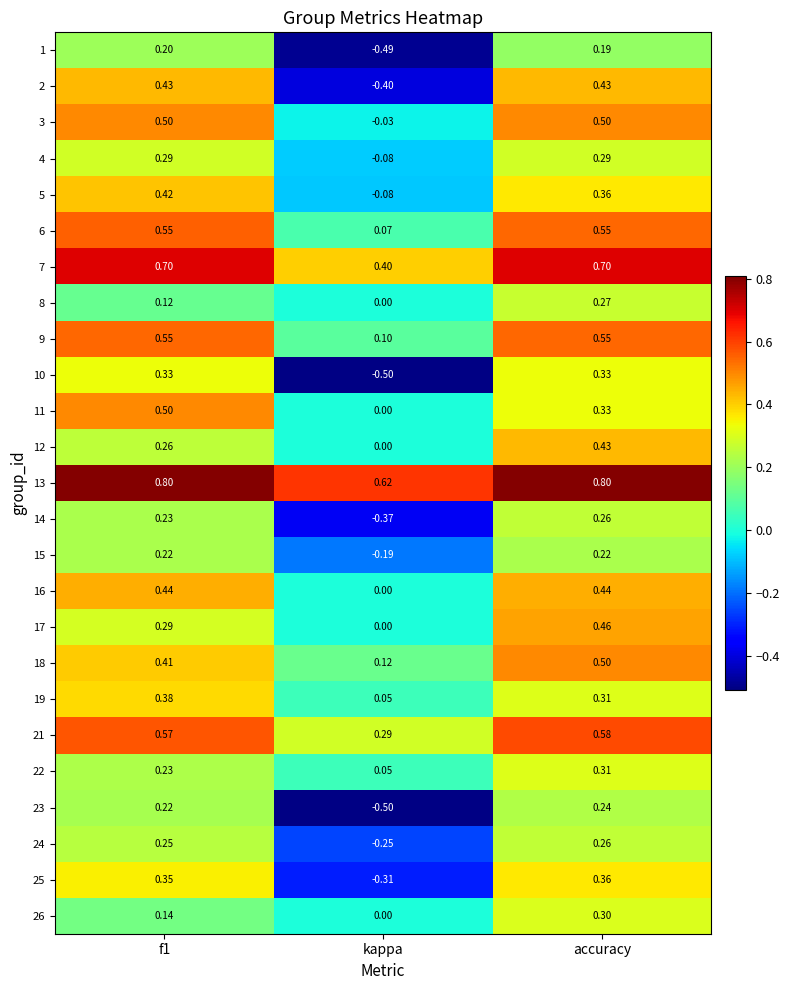

At which label does 26 reach its peak?

accuracy